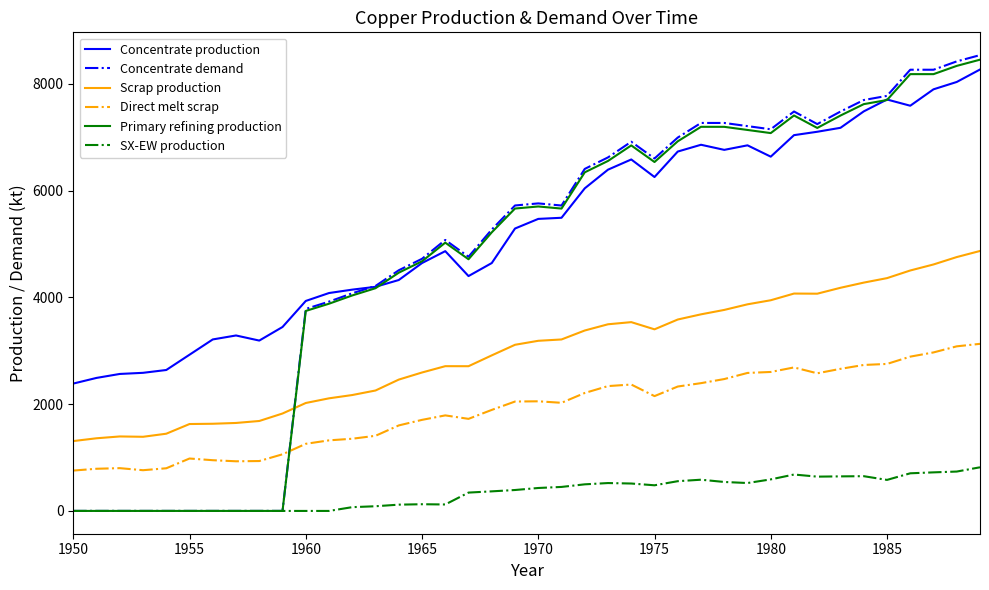

Which series has the largest total across all categories?

Concentrate production